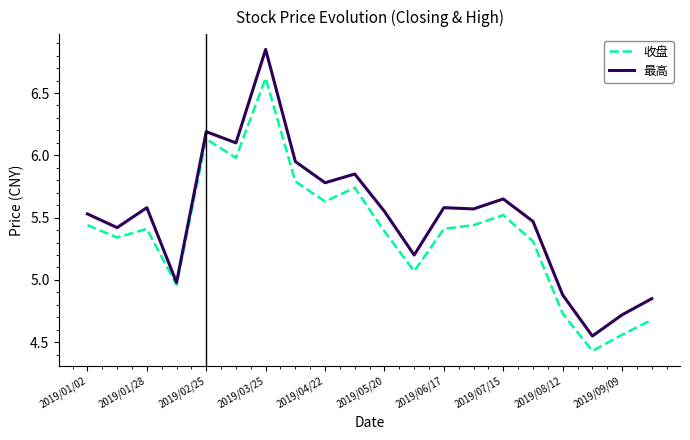

List the series in order of their peak value, highest first.

最高, 收盘